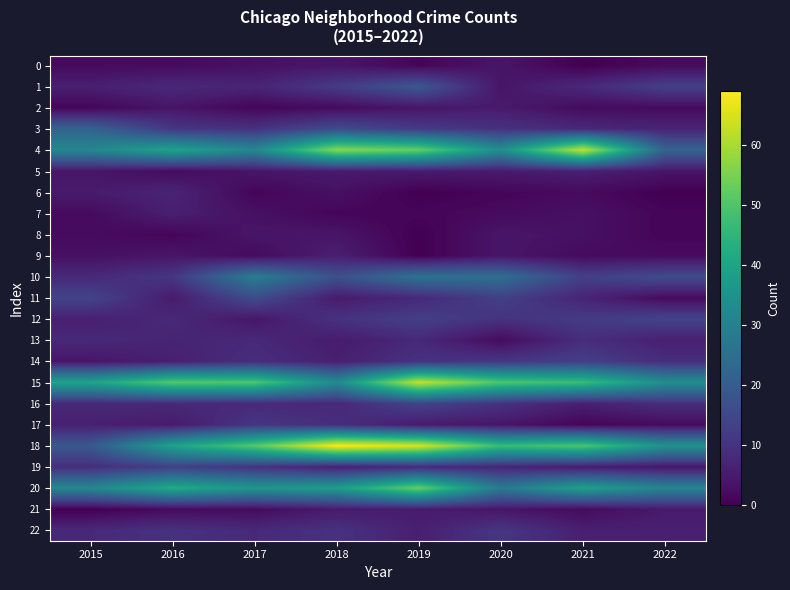

Which has a higher value, 2016 or 2021?

2016